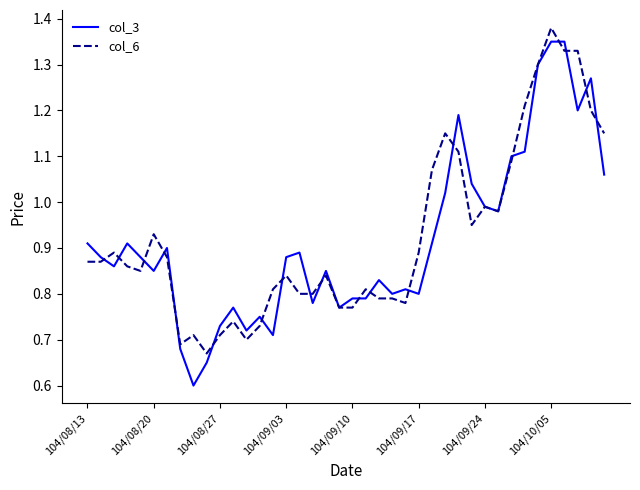

Which series has the widest spread of values?

col_3